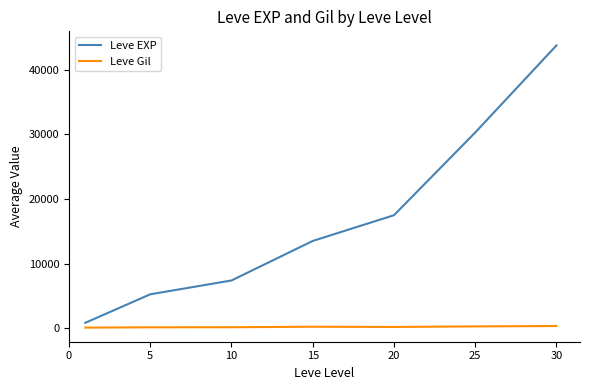

Does the chart have visible grid lines?

No